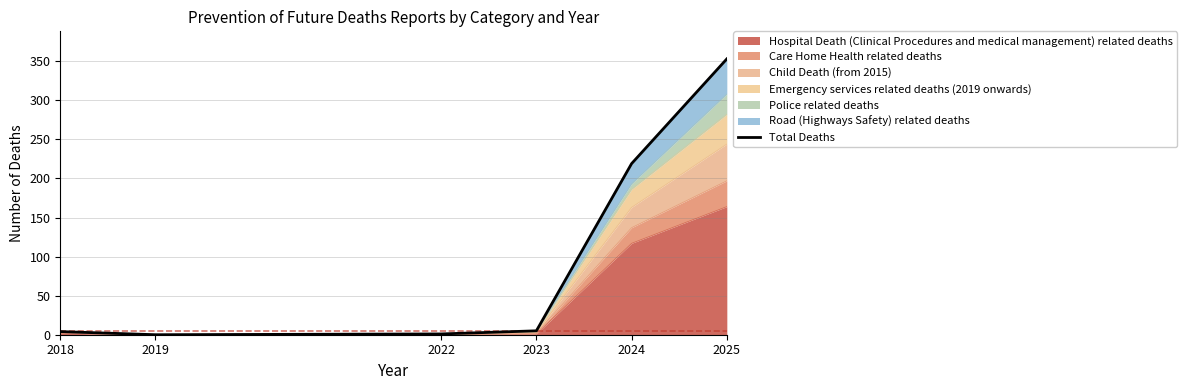

Rank the categories by value from lowest to highest.

2019, 2022, 2018, 2023, 2024, 2025